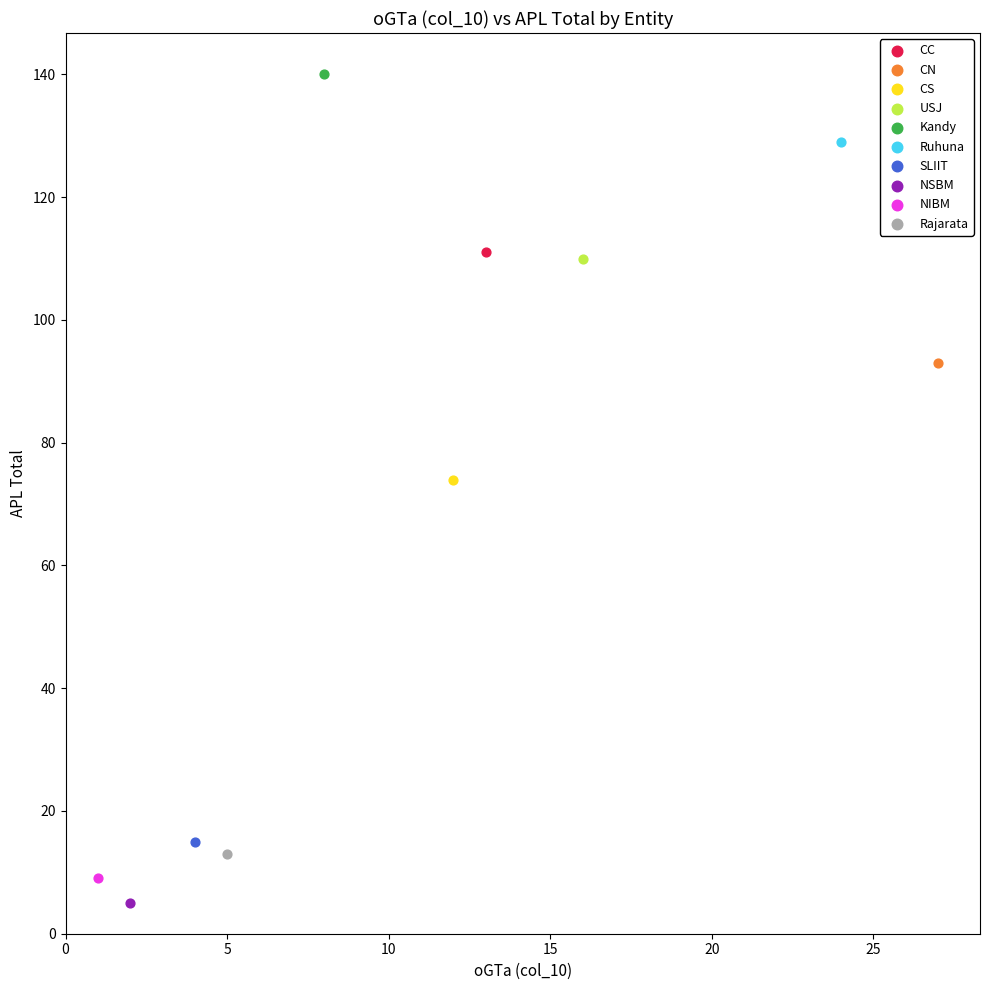

What are all the series names shown in the legend?

CC, CN, CS, USJ, Kandy, Ruhuna, SLIIT, NSBM, NIBM, Rajarata